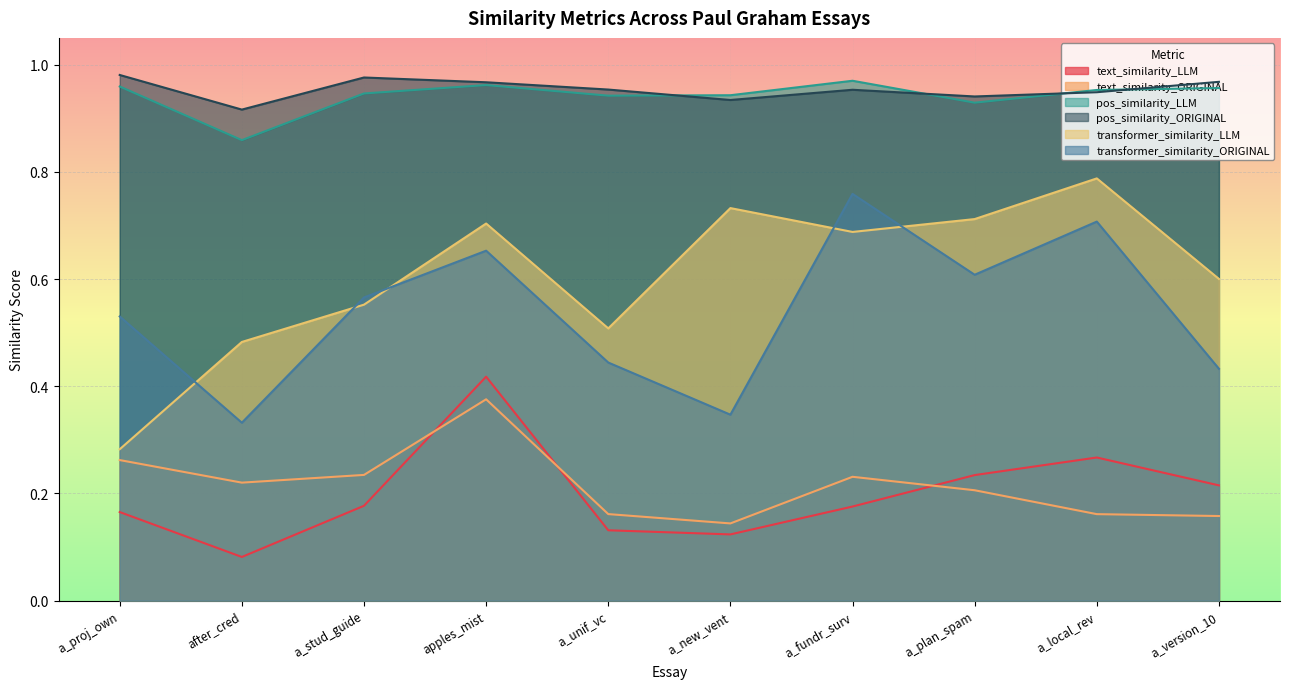

What are all the series names shown in the legend?

text_similarity_LLM, text_similarity_ORIGINAL, pos_similarity_LLM, pos_similarity_ORIGINAL, transformer_similarity_LLM, transformer_similarity_ORIGINAL